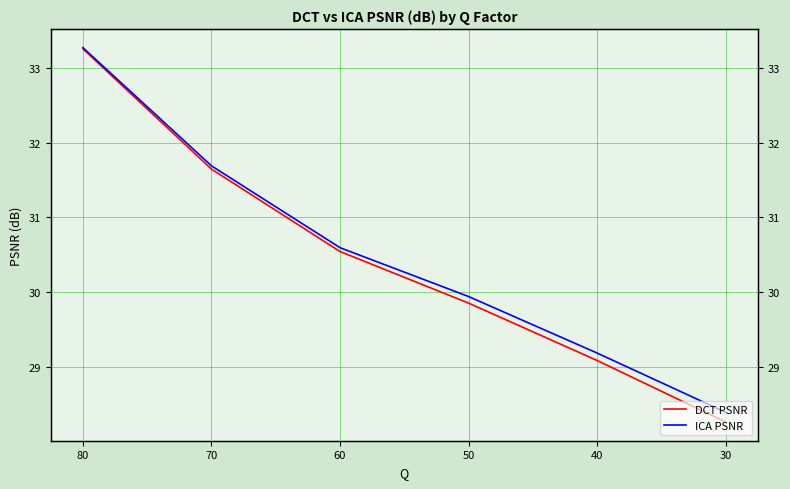

At which category is the sum across all series the highest?

80